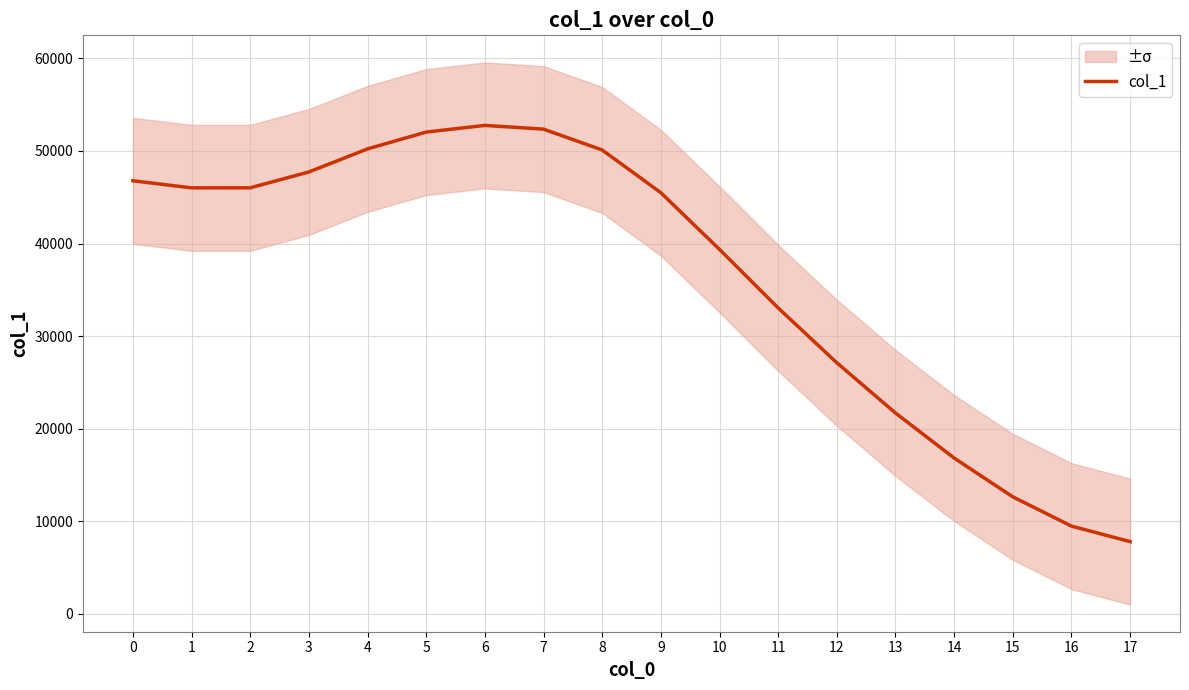

Reading left to right, list all the values displayed in this chart.

46779.5	46013.6	46019.3	47731.8	50226.3	52042.9	52763.8	52360.1	50105.9	45489.7	39360.3	33037.0	27109.7	21680.7	16812.3	12619.6	9459.0	7778.5